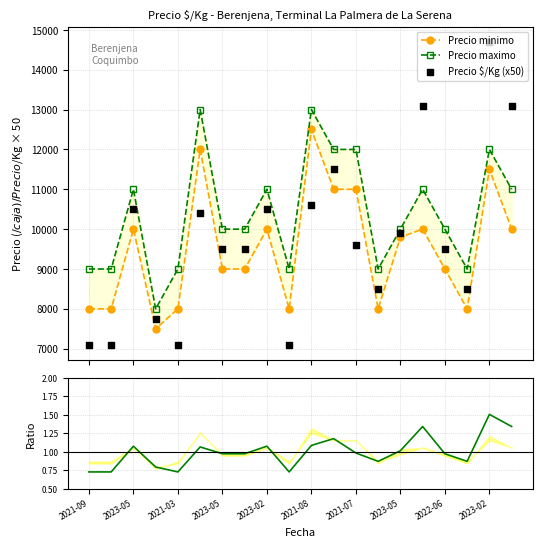

Is the value of Precio minimo at 17 greater than the value of Precio $/Kg (x50) at 15?

No